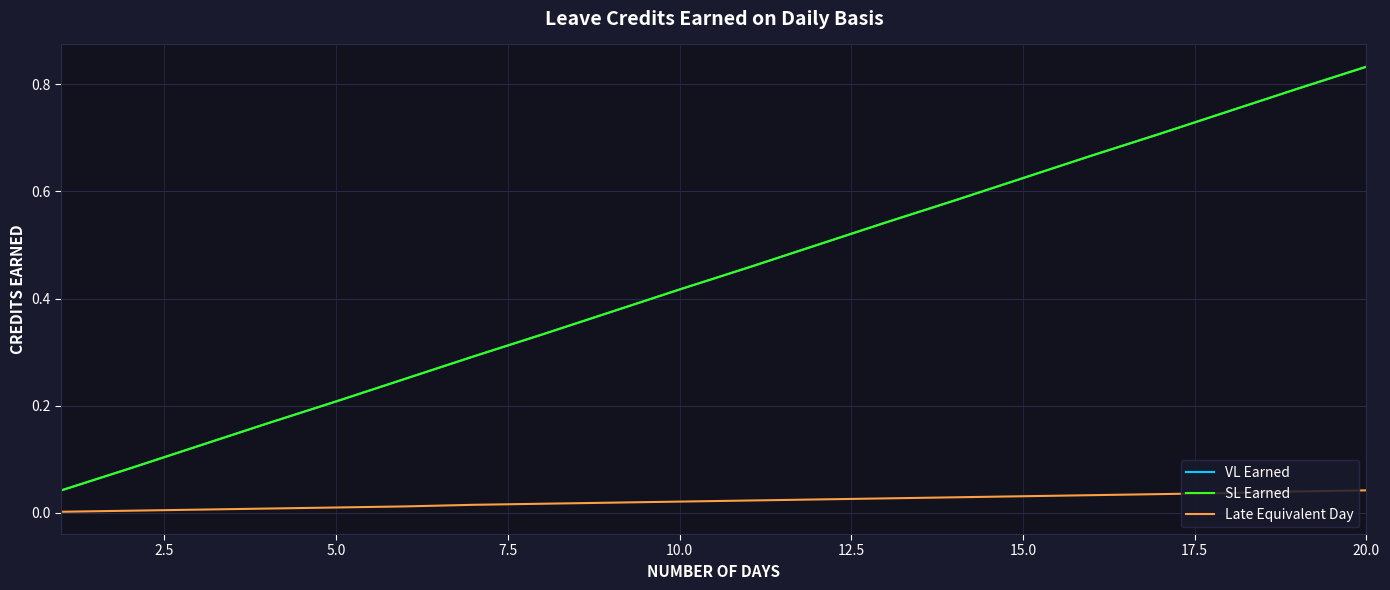

True or false: SL Earned has more than 1 interior local peaks.

False